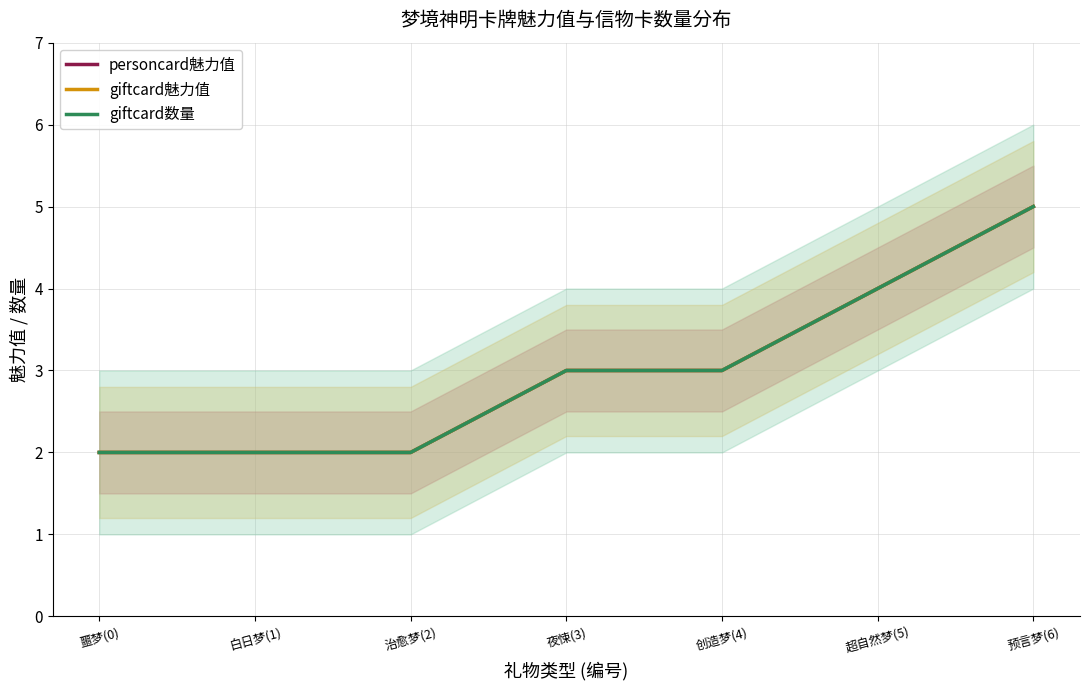

Which series has the widest spread of values?

personcard魅力值